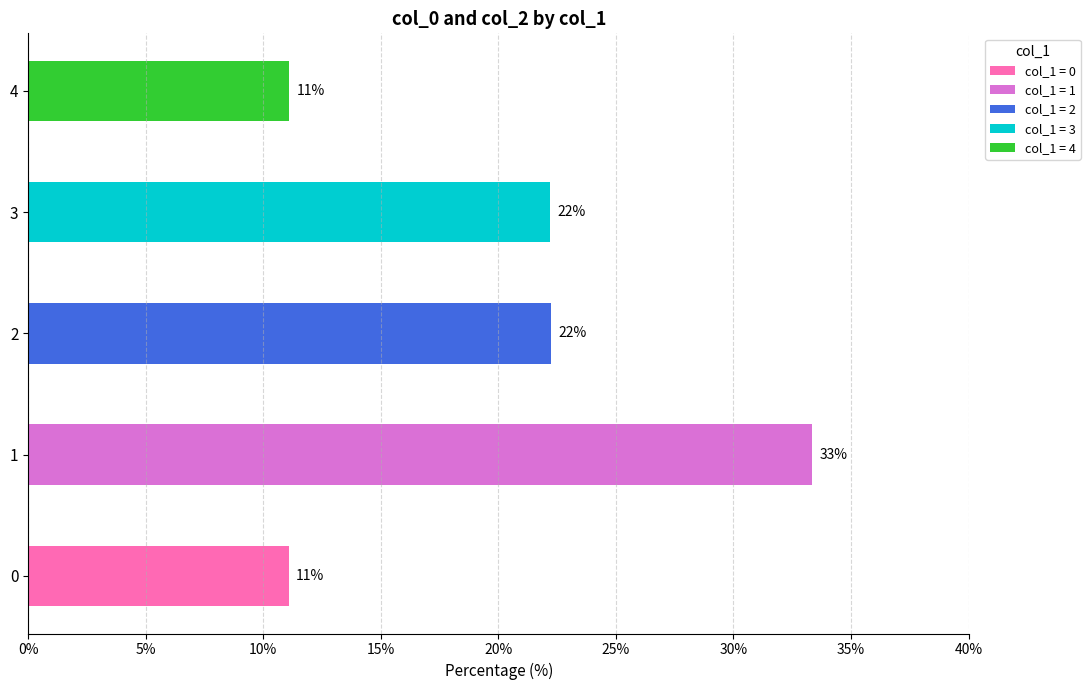

How many bars are there in total?

5